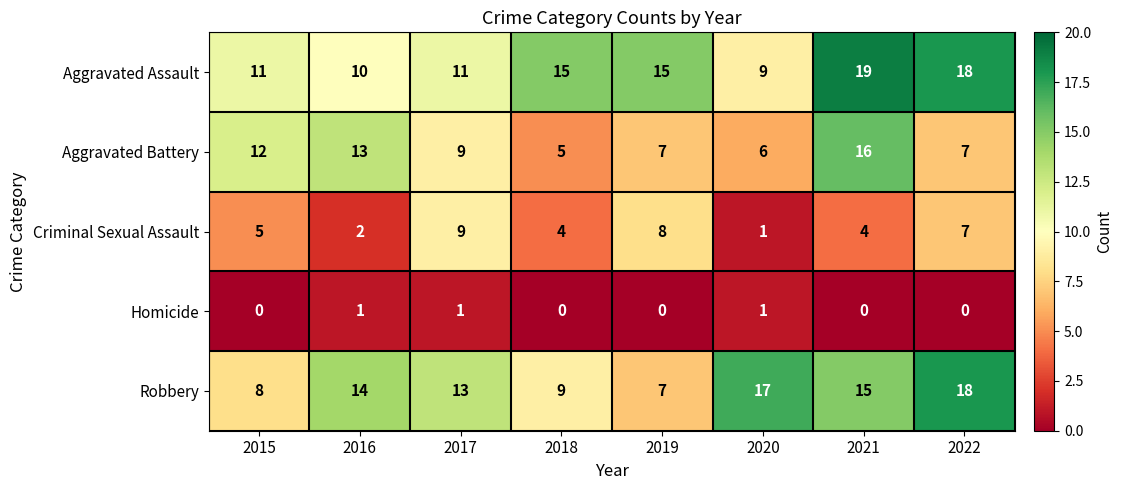

Where is Aggravated Battery nearest to the value 10?

2017